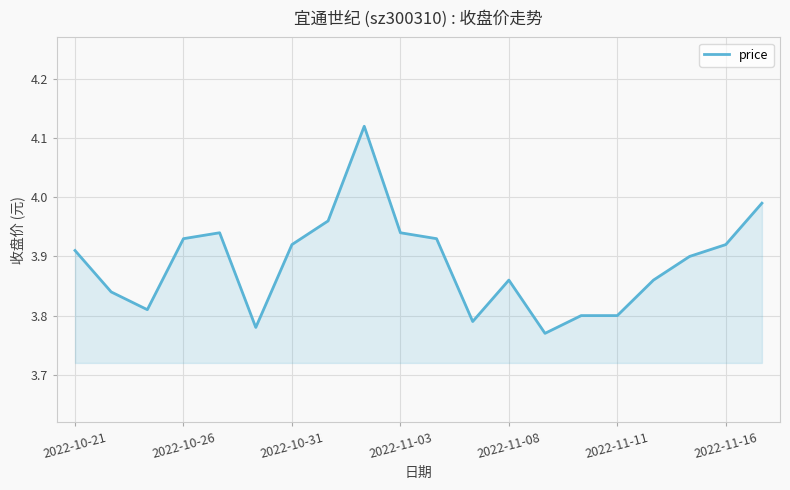

Does the chart have visible grid lines?

Yes